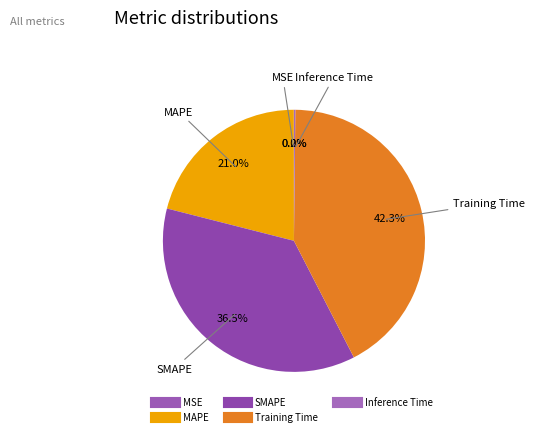

What percentage is the SMAPE slice, to the nearest percent?

37%